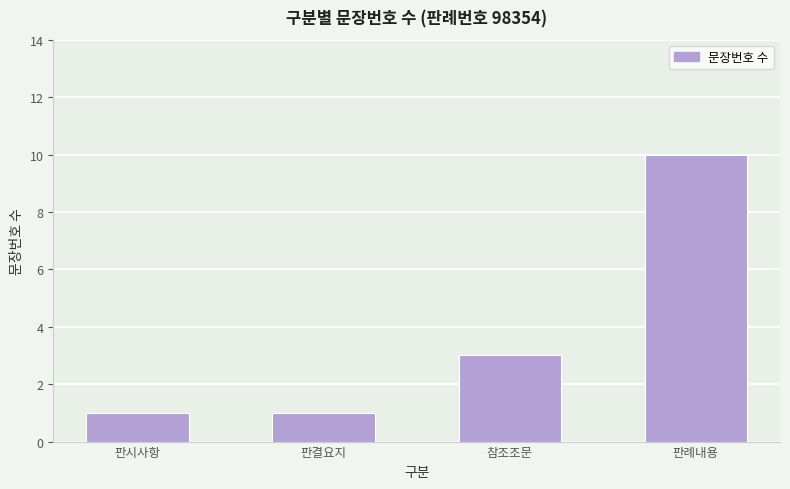

Which category has the highest value across all series?

판례내용